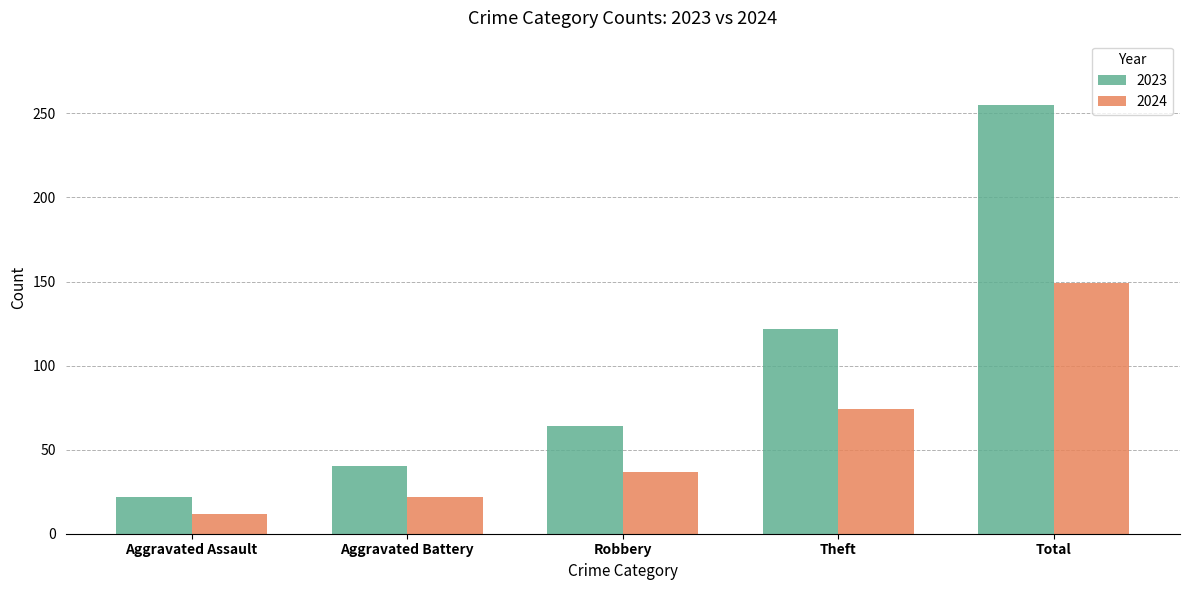

What is the spread (max minus min) of values at Robbery?

27